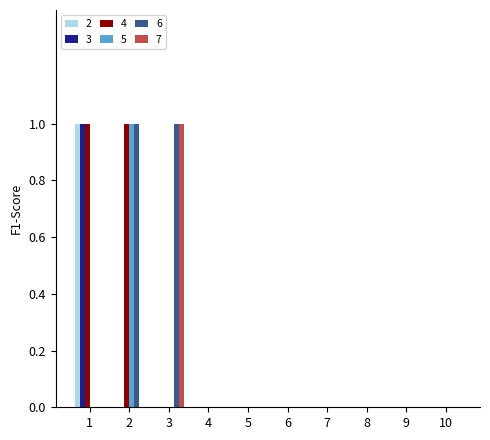

True or false: 2 has a value of 1 at 1.

True